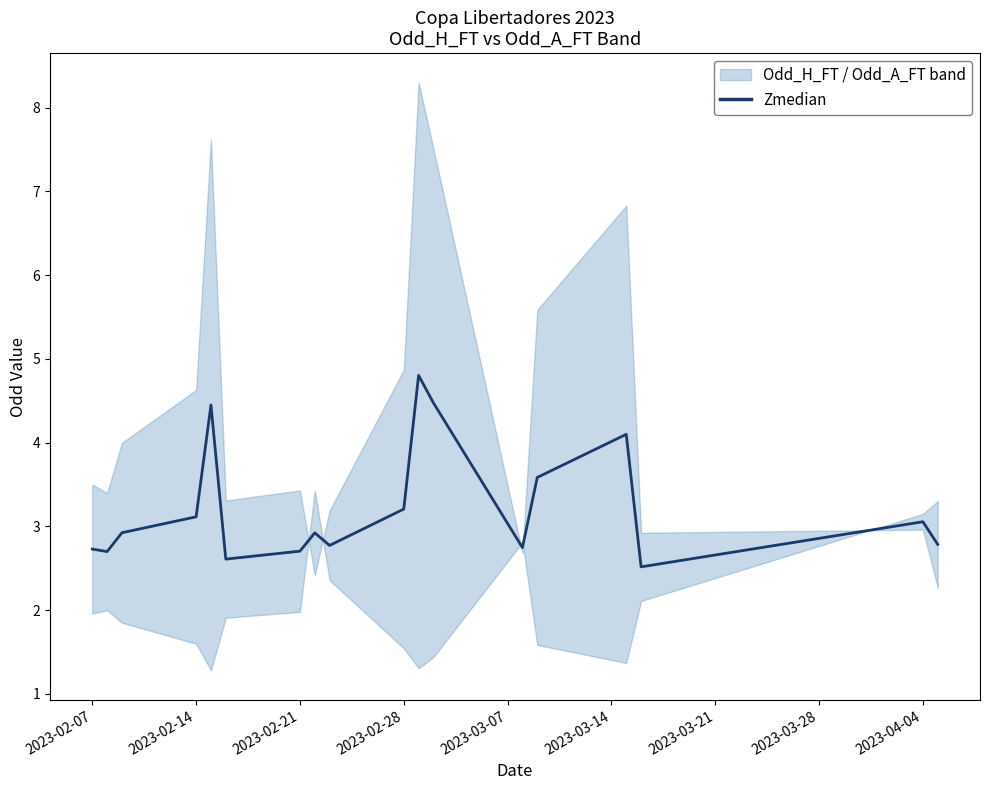

What is the sum of all values?

58.2